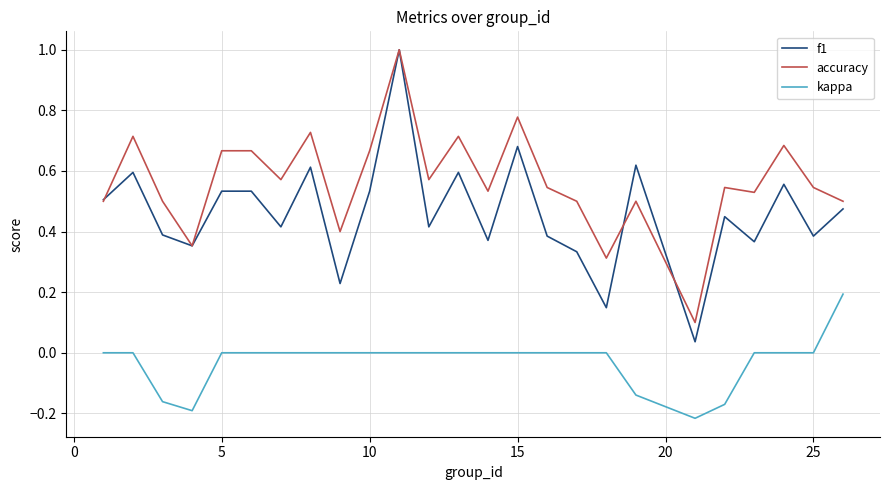

Which series has the widest spread of values?

f1